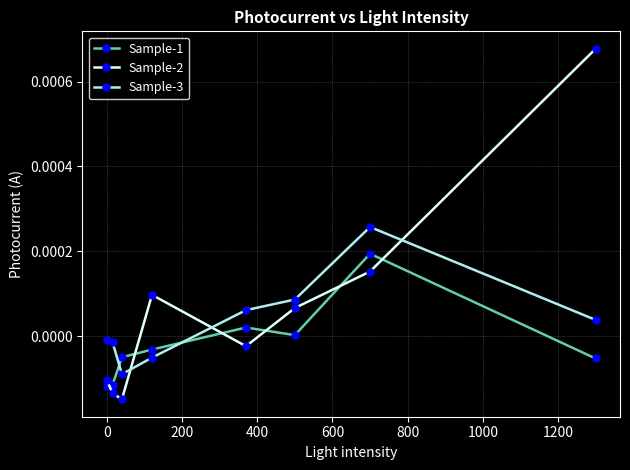

Rank the series by their maximum value, from highest to lowest.

Sample-2, Sample-3, Sample-1